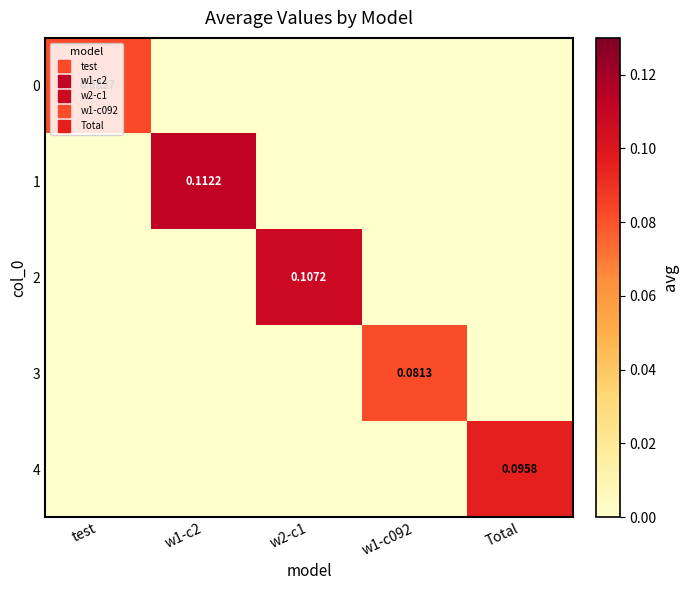

Rank the categories by 1 value from highest to lowest.

w1-c2, test, w2-c1, w1-c092, Total